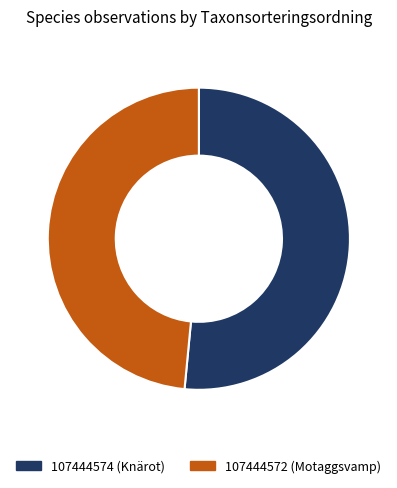

Is there any slice that represents more than half of the pie?

Yes